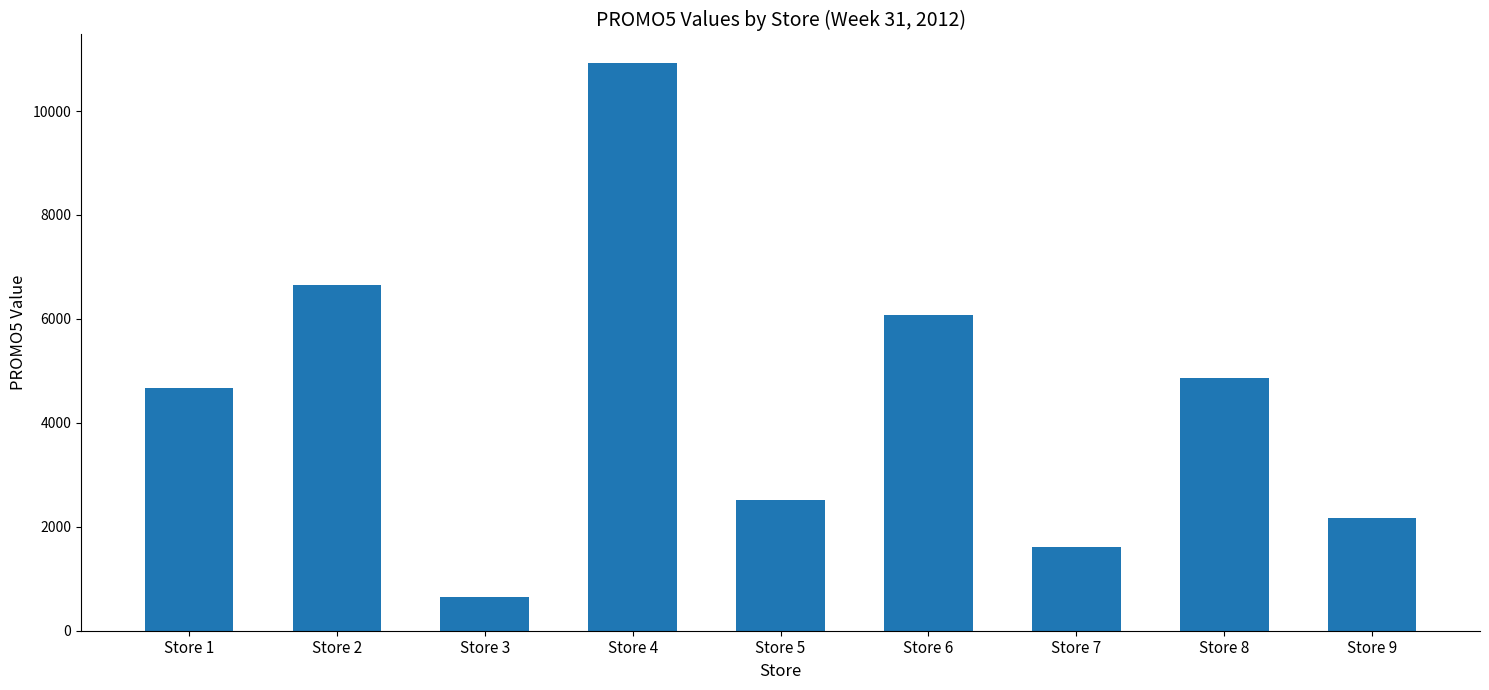

Reading left to right, transcribe all the data shown in this chart.

4661.7	6653.0	639.3	10926.0	2517.3	6069.0	1605.6	4865.7	2176.4